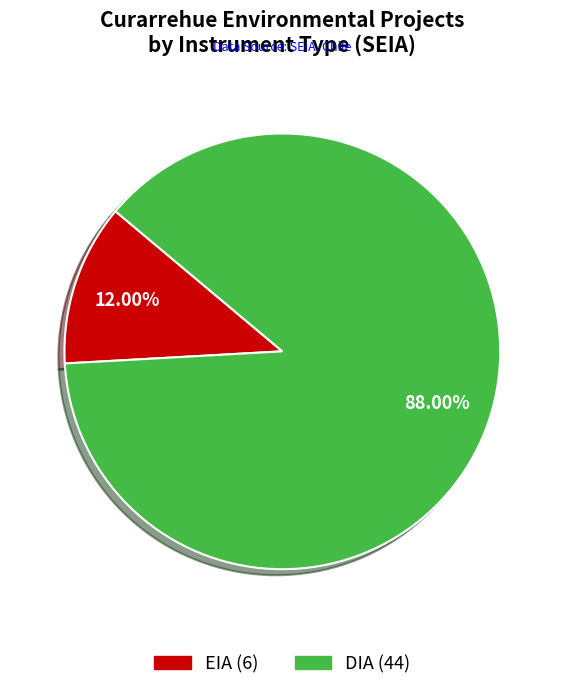

What percentage is the DIA slice, to the nearest percent?

88%